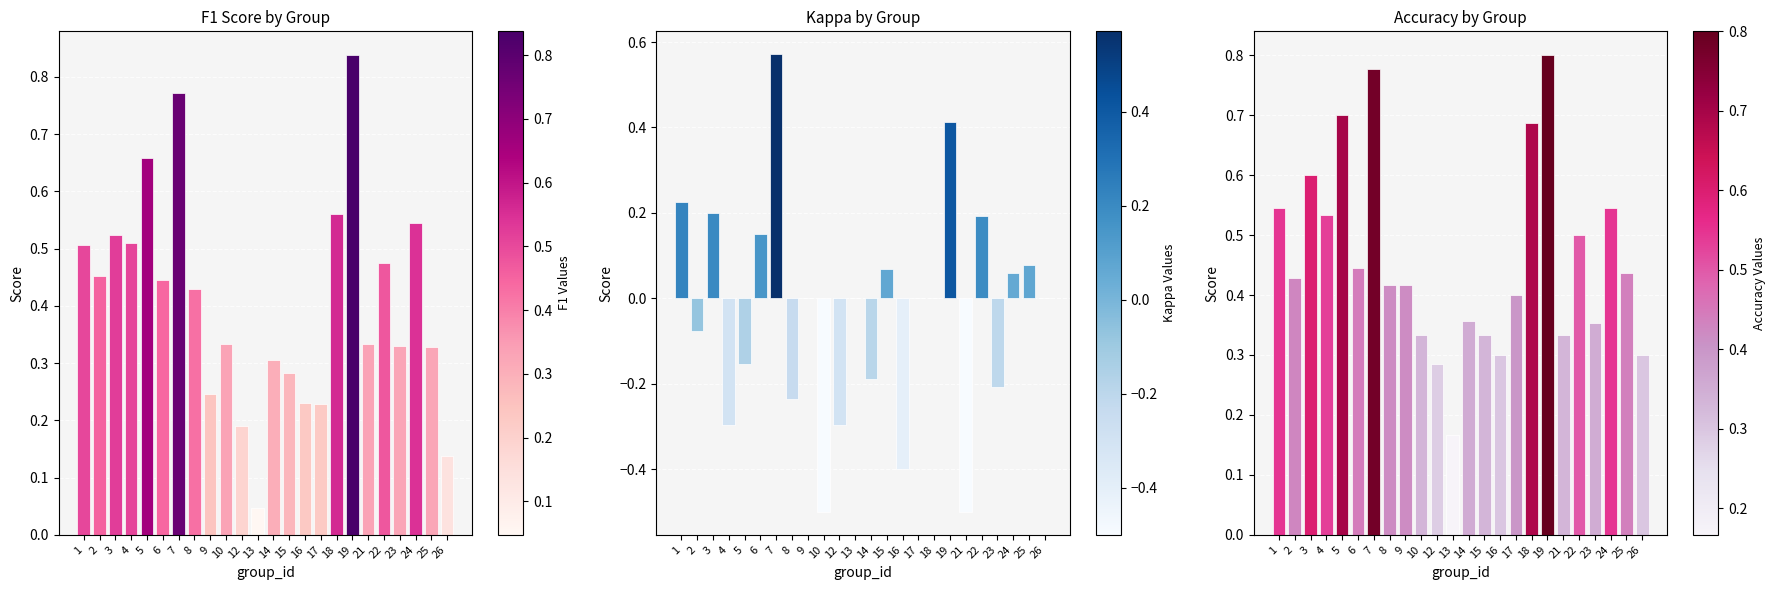

What is the value of the kappa bar at the 8th from the left?

-0.2